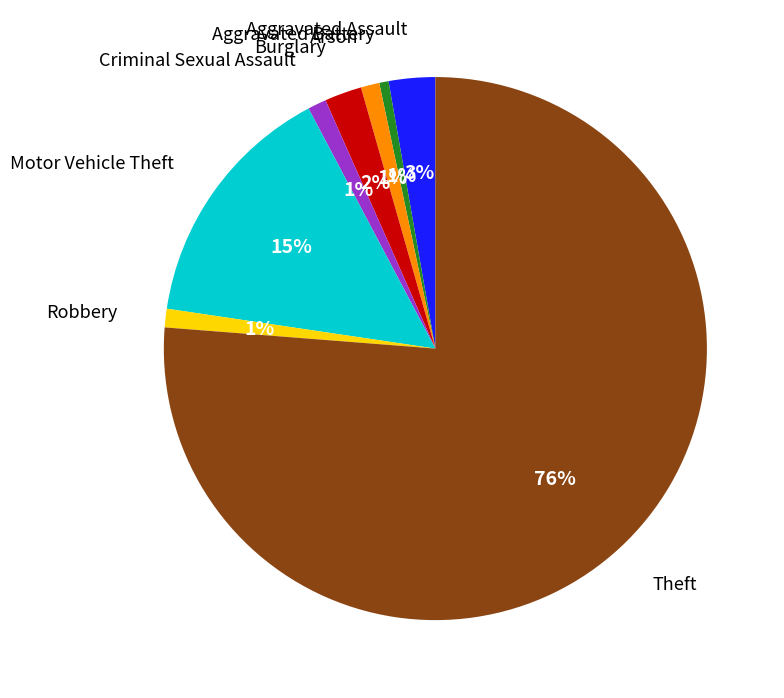

What percentage is the Arson slice, to the nearest percent?

1%